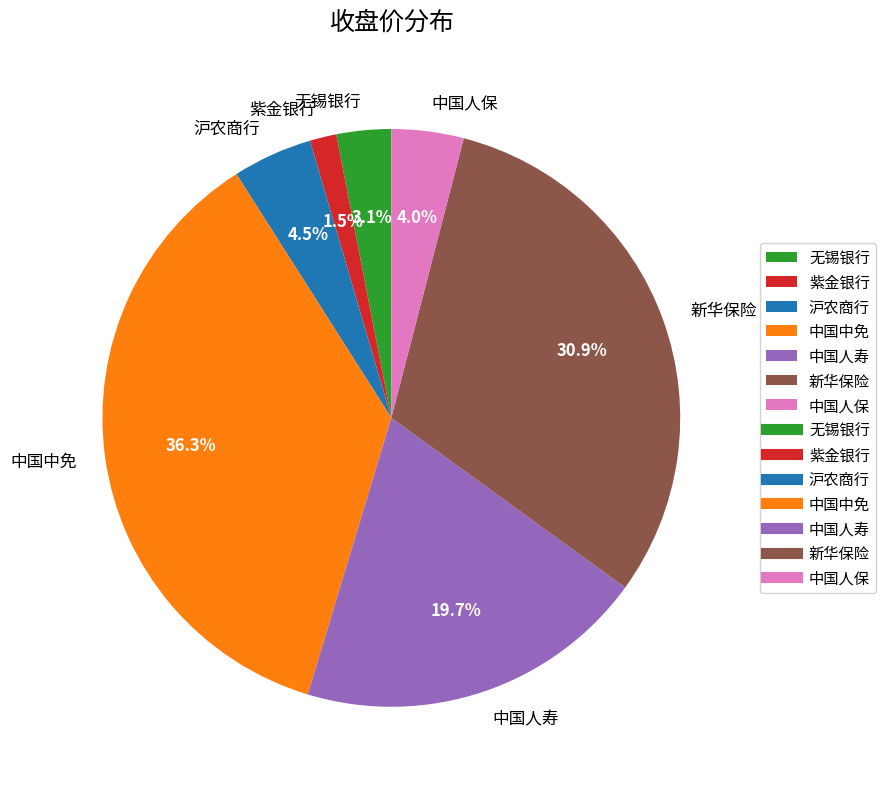

What is the smallest slice in the pie chart?

紫金银行